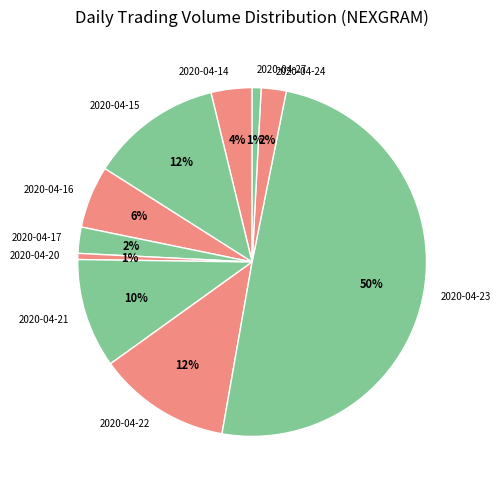

Which has a higher value, 2020-04-16 or 2020-04-15?

2020-04-15